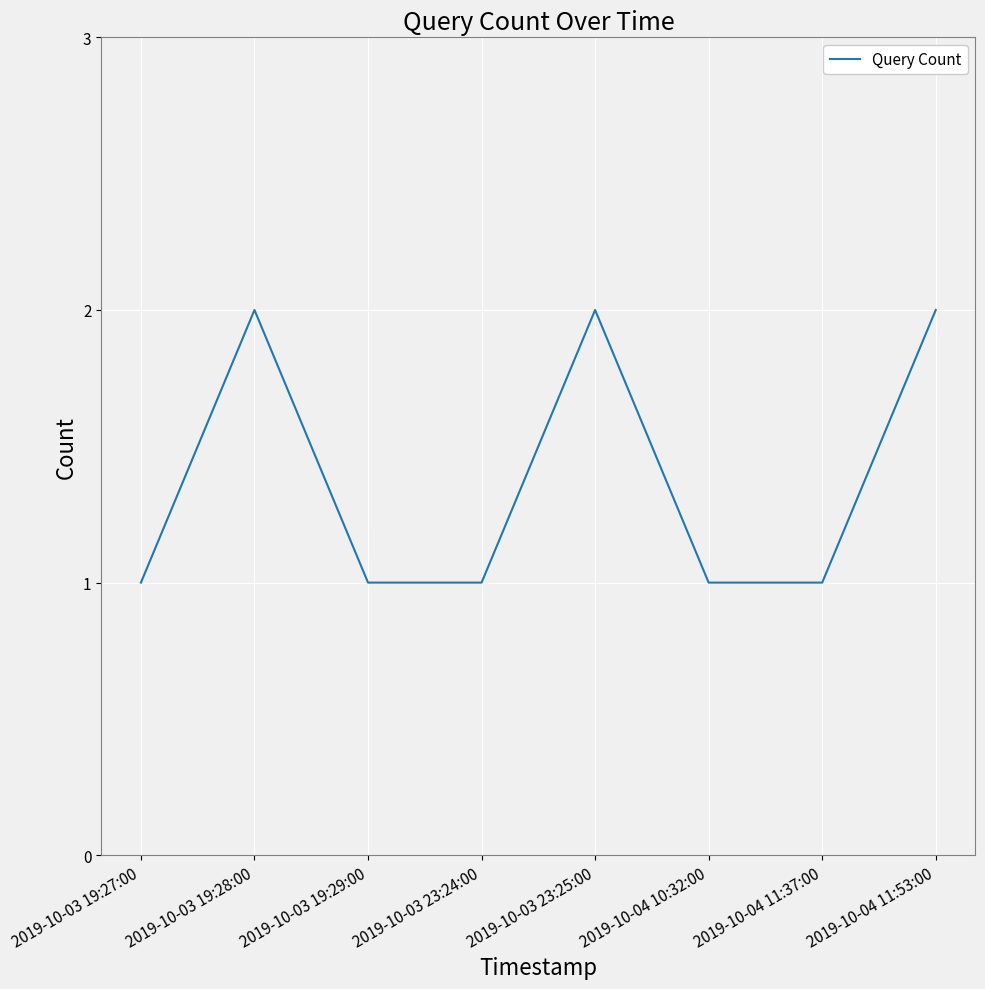

How many lines are shown in the chart?

1